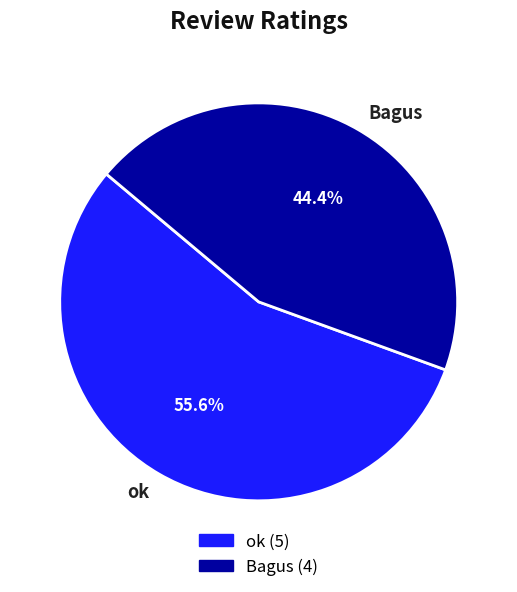

Which slice is the largest?

ok